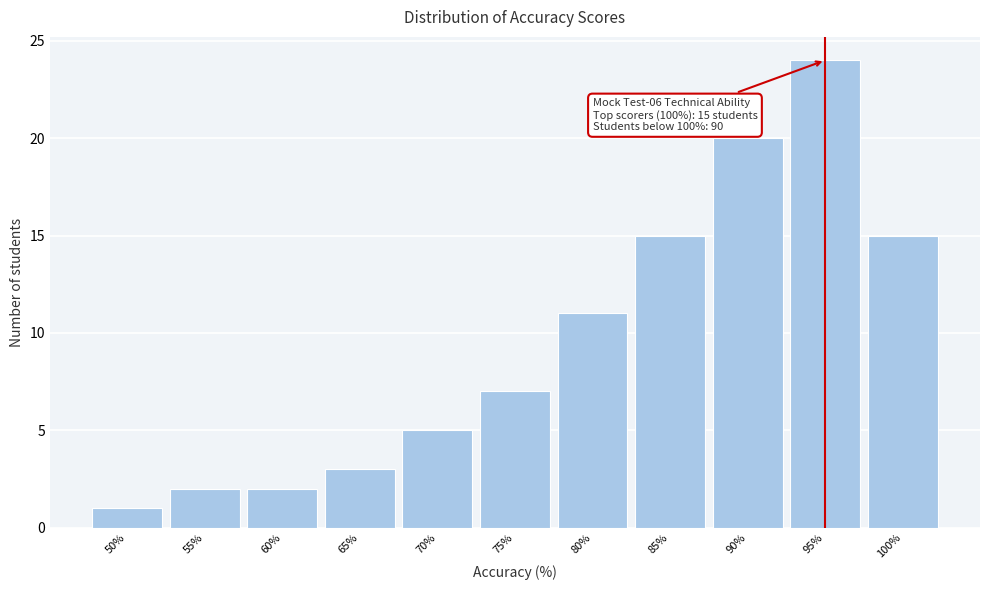

Over which range of the x-axis is the bar tallest?

92.5 to 97.5